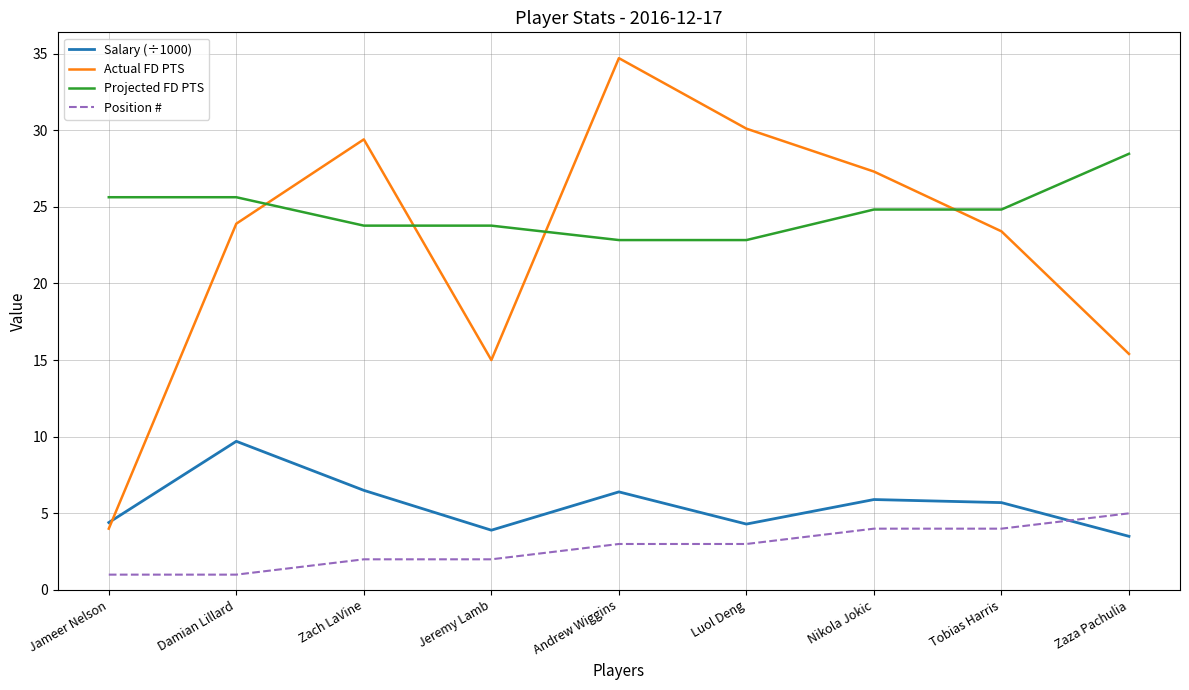

What is the maximum value for Projected FD PTS?

28.5